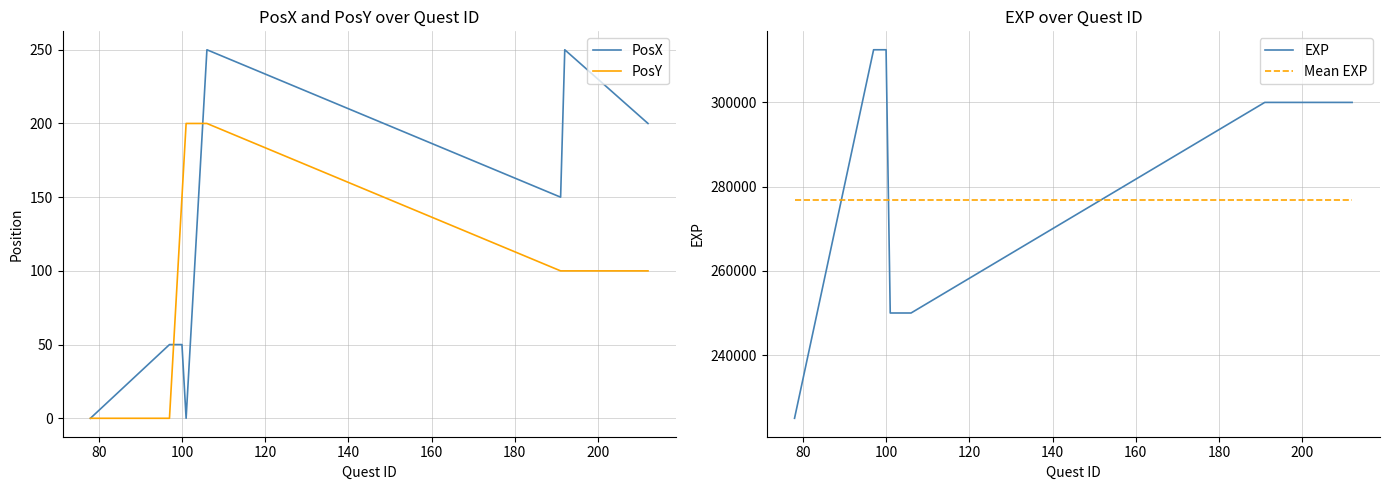

How many intersections are there between EXP and Mean EXP?

3